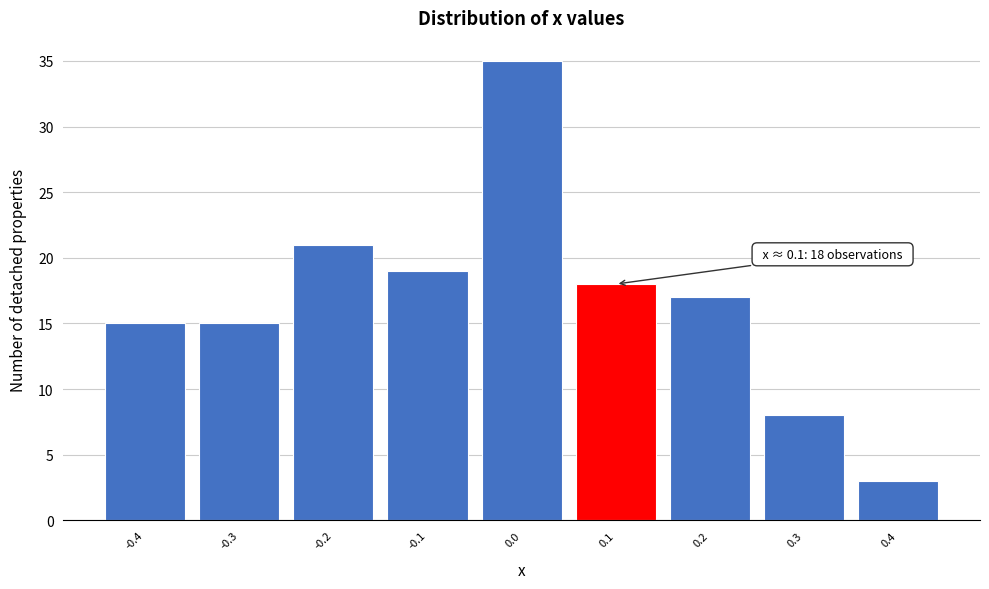

Over which range of the x-axis is the bar tallest?

-0.05 to 0.05